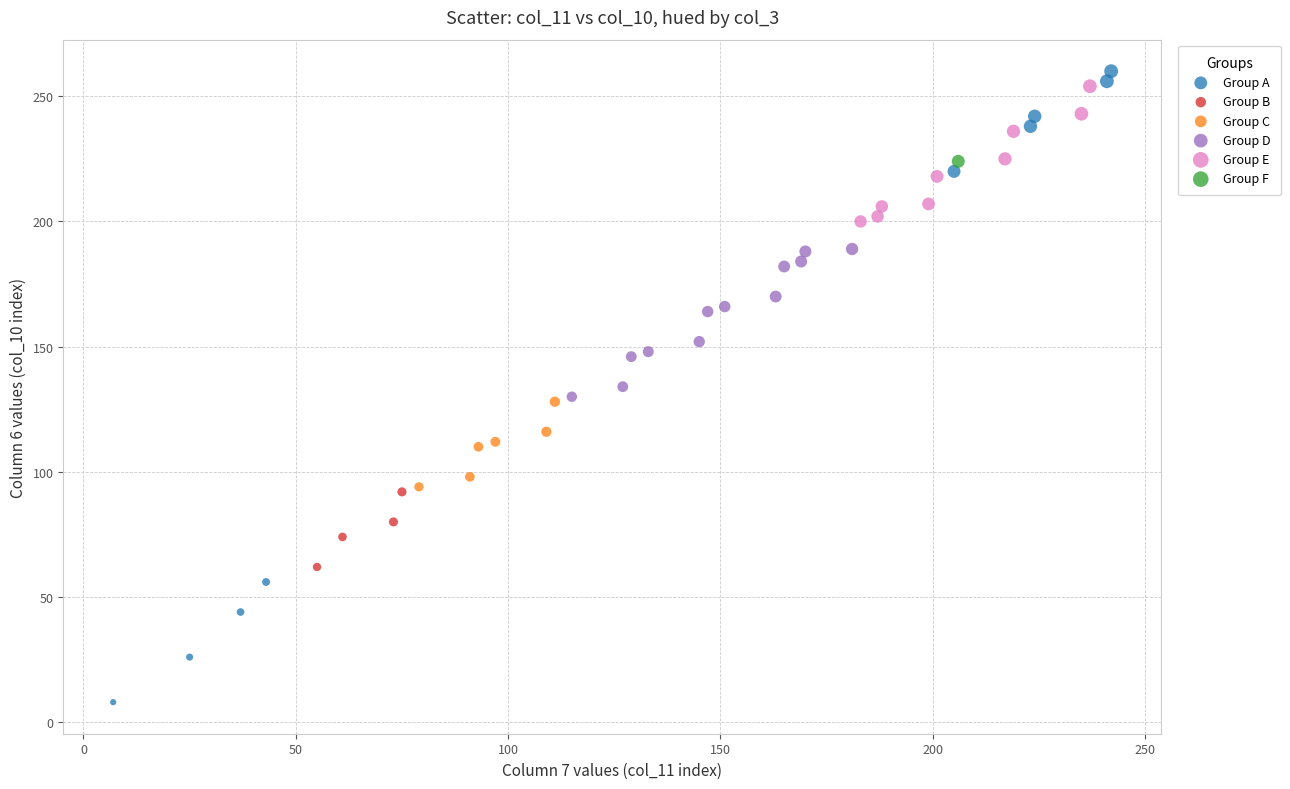

Which series reaches the minimum Y coordinate?

Group A